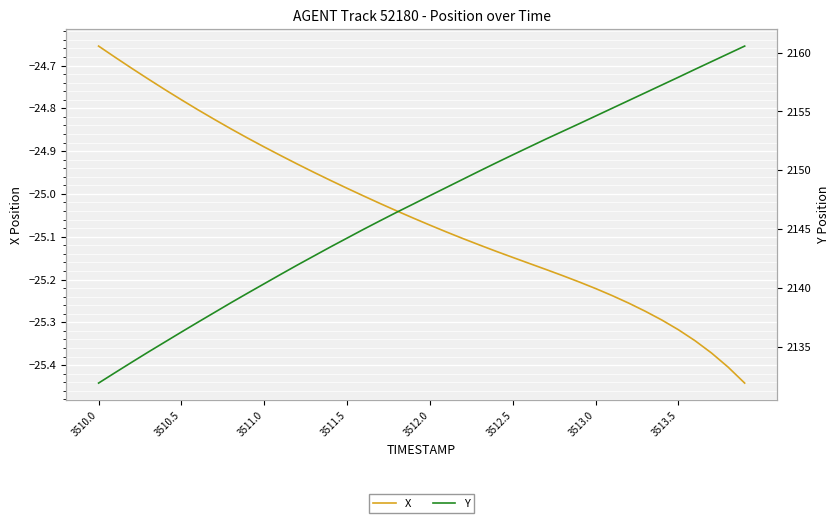

Does the chart display data point markers on the line(s)?

No